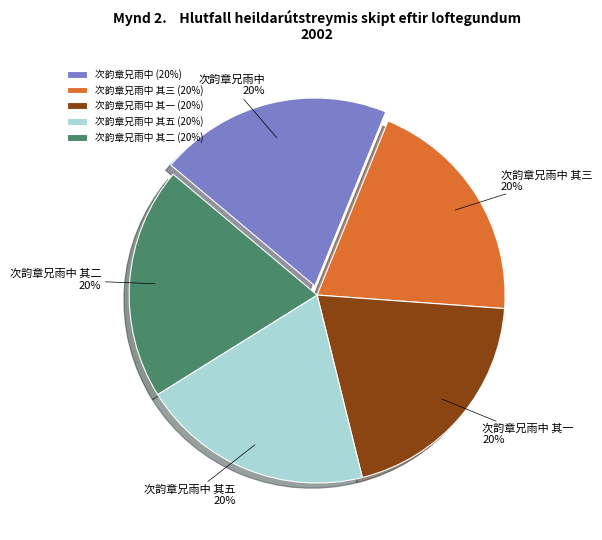

Is the sum of 次韵章兄雨中 and 次韵章兄雨中 其五 greater than half?

No